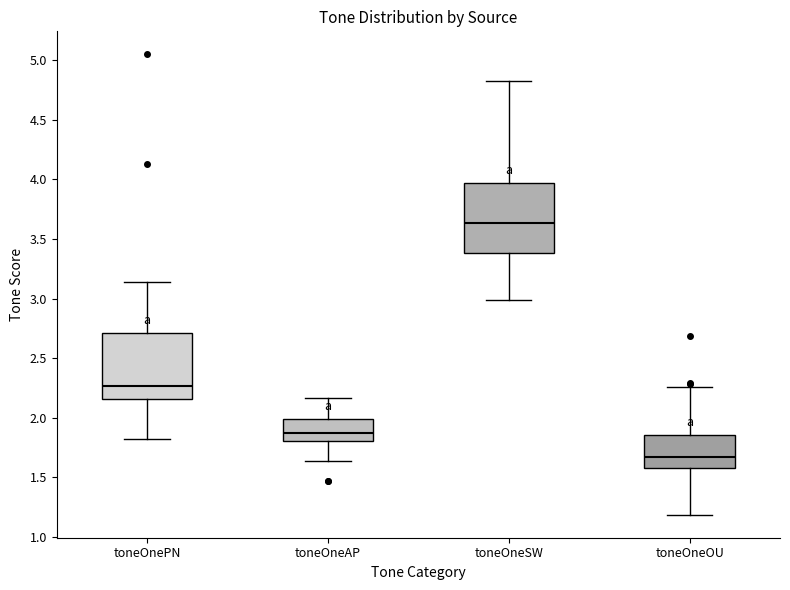

Where does the median line of the box for toneOnePN sit on the y-axis? The values are not printed on the chart, so give them approximately, as read against the axis.

2.25